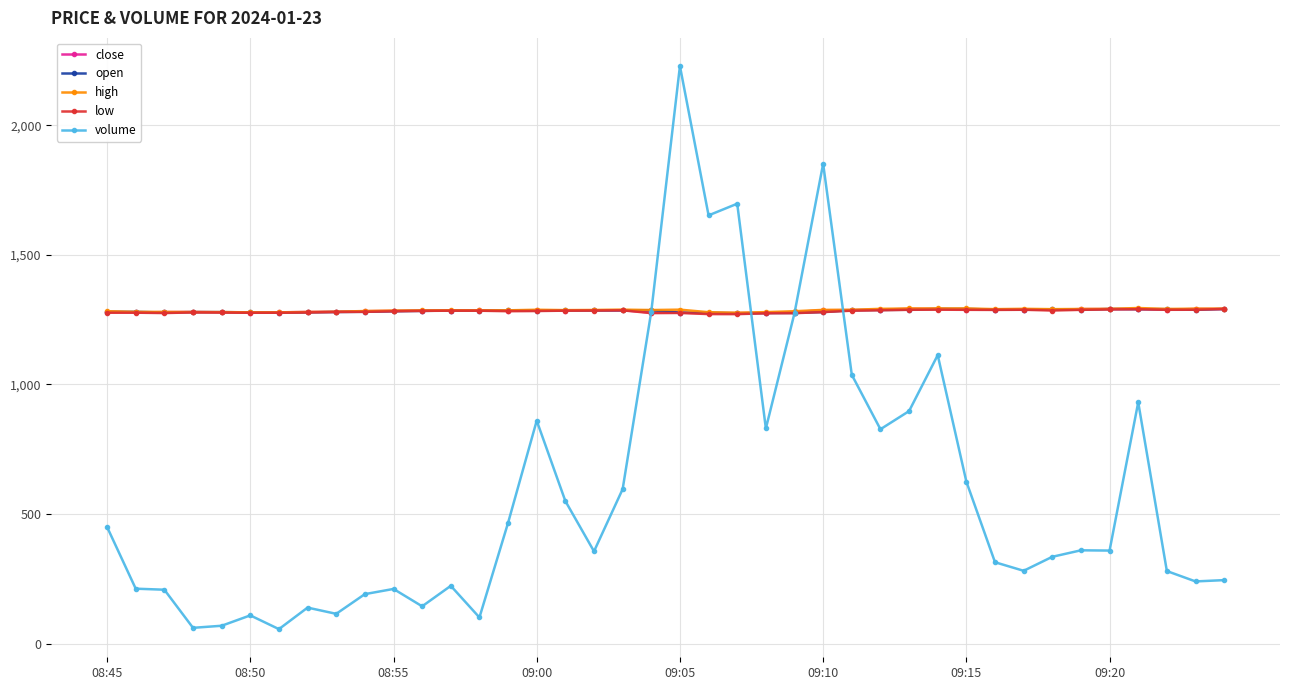

What is the sum of all close values?

51351.0